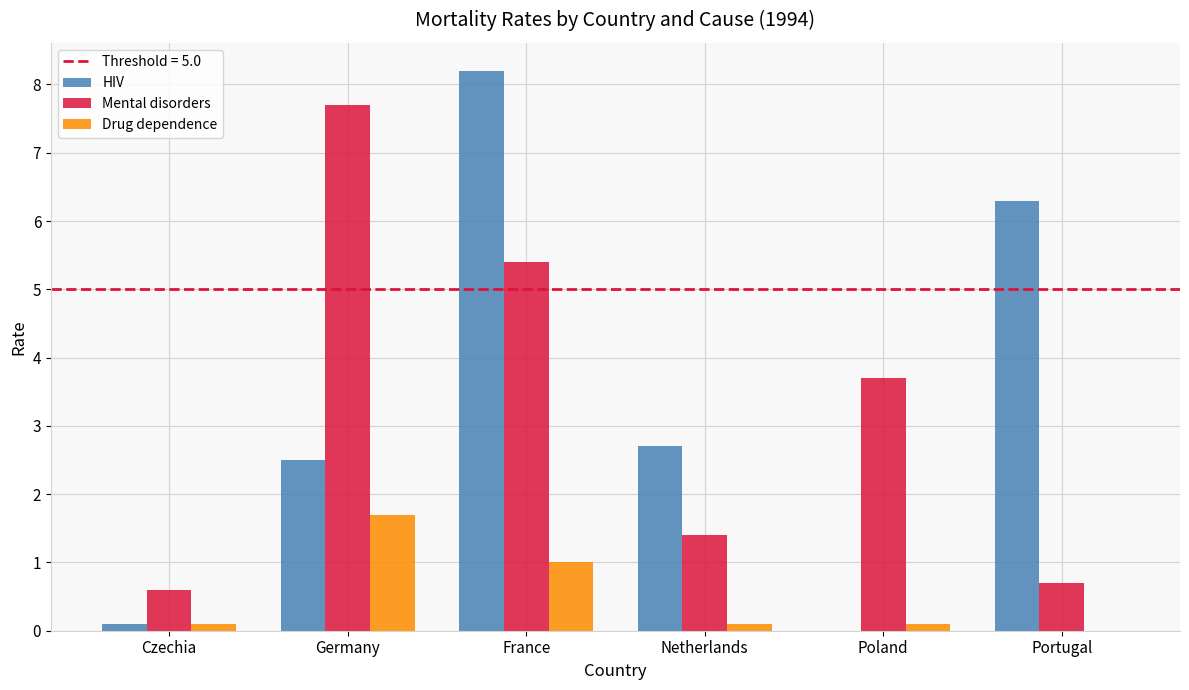

Is the value of Drug dependence at France greater than the value of HIV at Portugal?

No